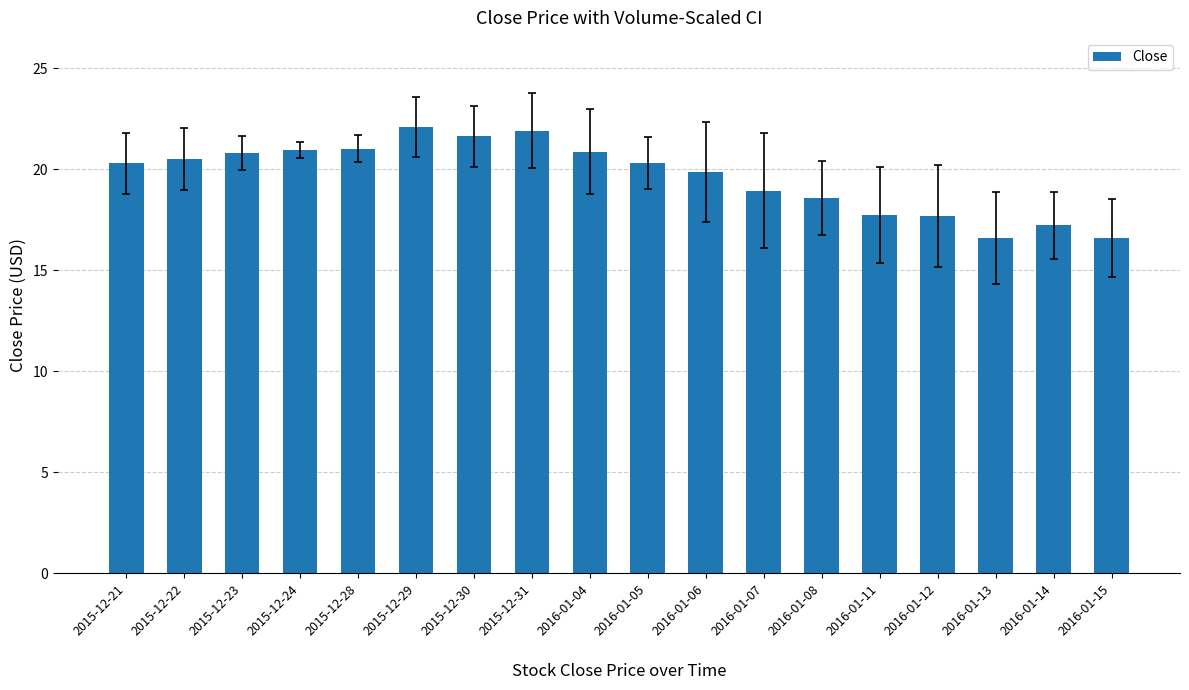

The chart shows a value of 26.8 at 2016-01-15. True or false?

False